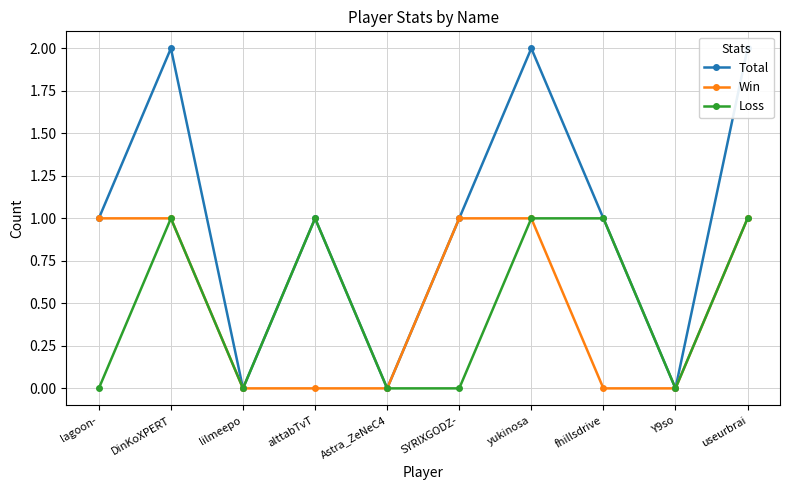

What is the label of the 2nd point from the left?

DinKoXPERT